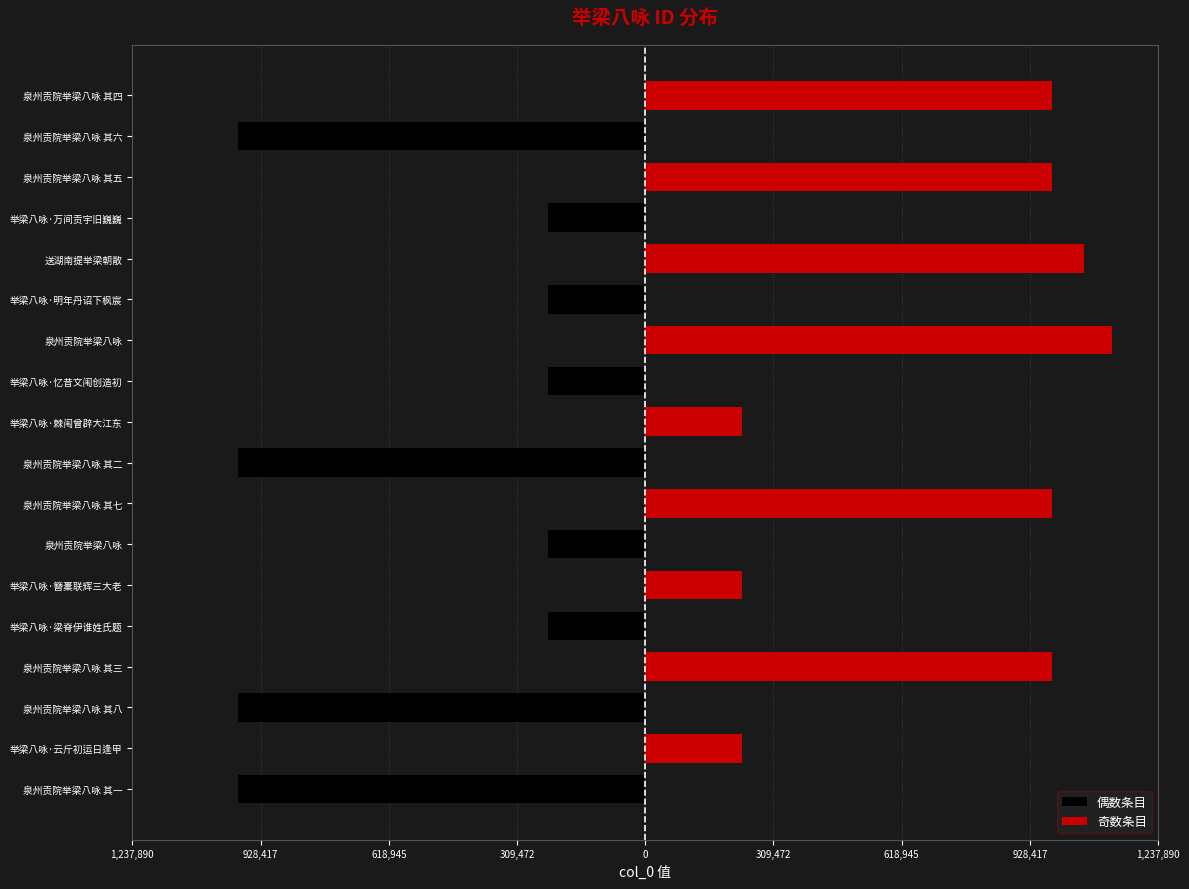

What are all the series names shown in the legend?

偶数条目, 奇数条目